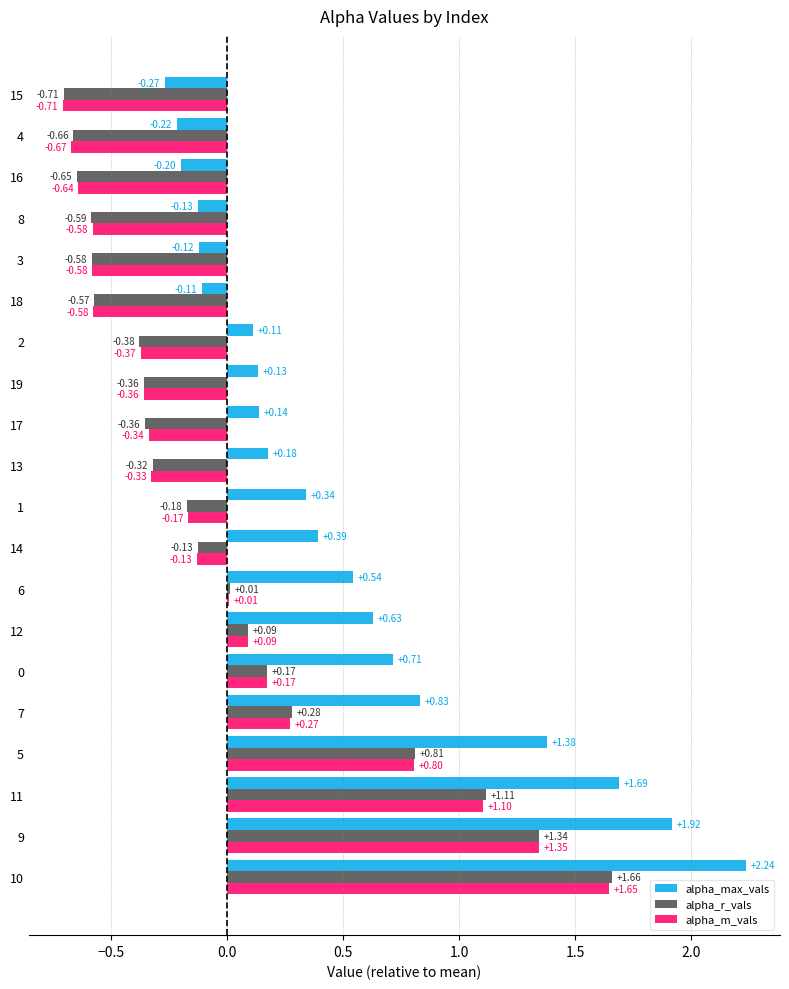

What is the total value across all series at 18?

-1.3